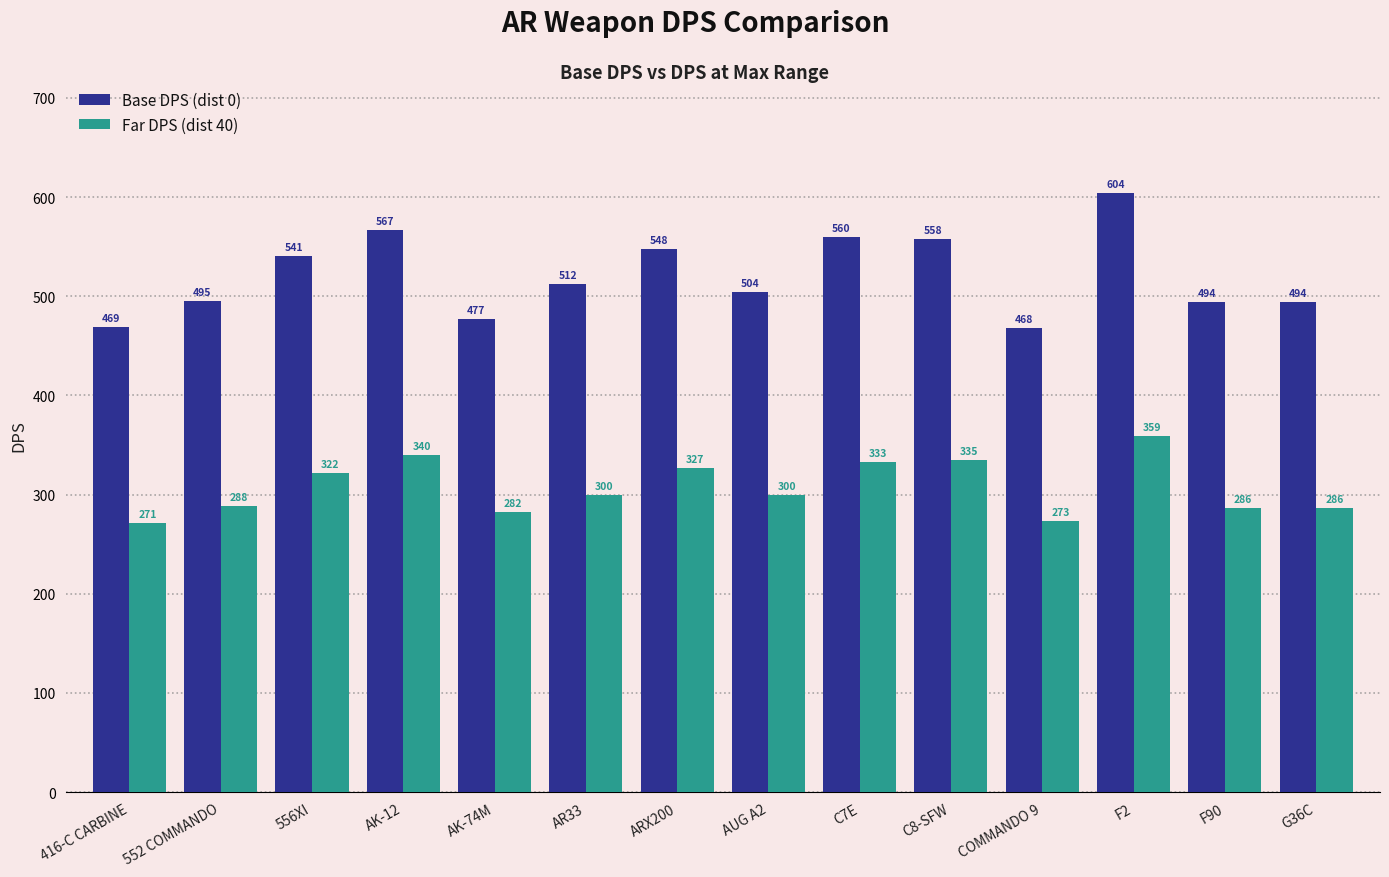

Reading right to left, extract all data points from this chart.

Base DPS (dist 0): 494	494	604	468	558	560	504	548	512	477	567	541	495	469
Far DPS (dist 40): 286	286	359	273	335	333	300	327	300	282	340	322	288	271